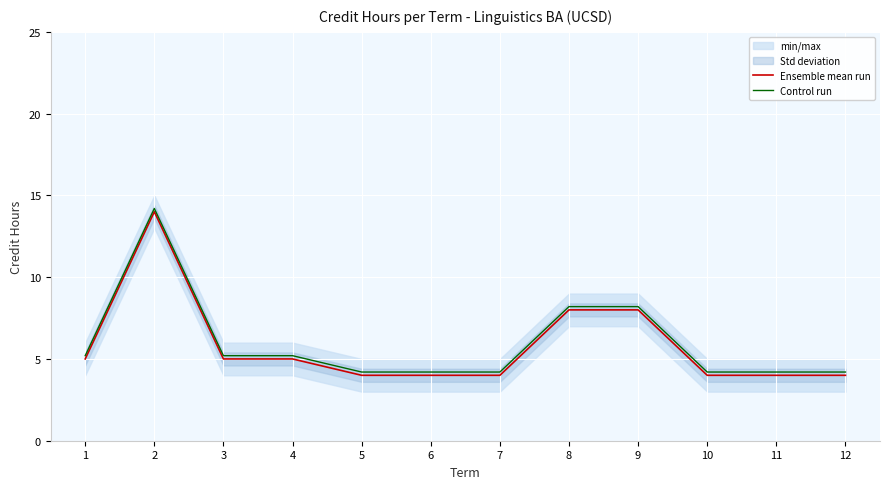

Which series has the largest range (max minus min)?

Ensemble mean run